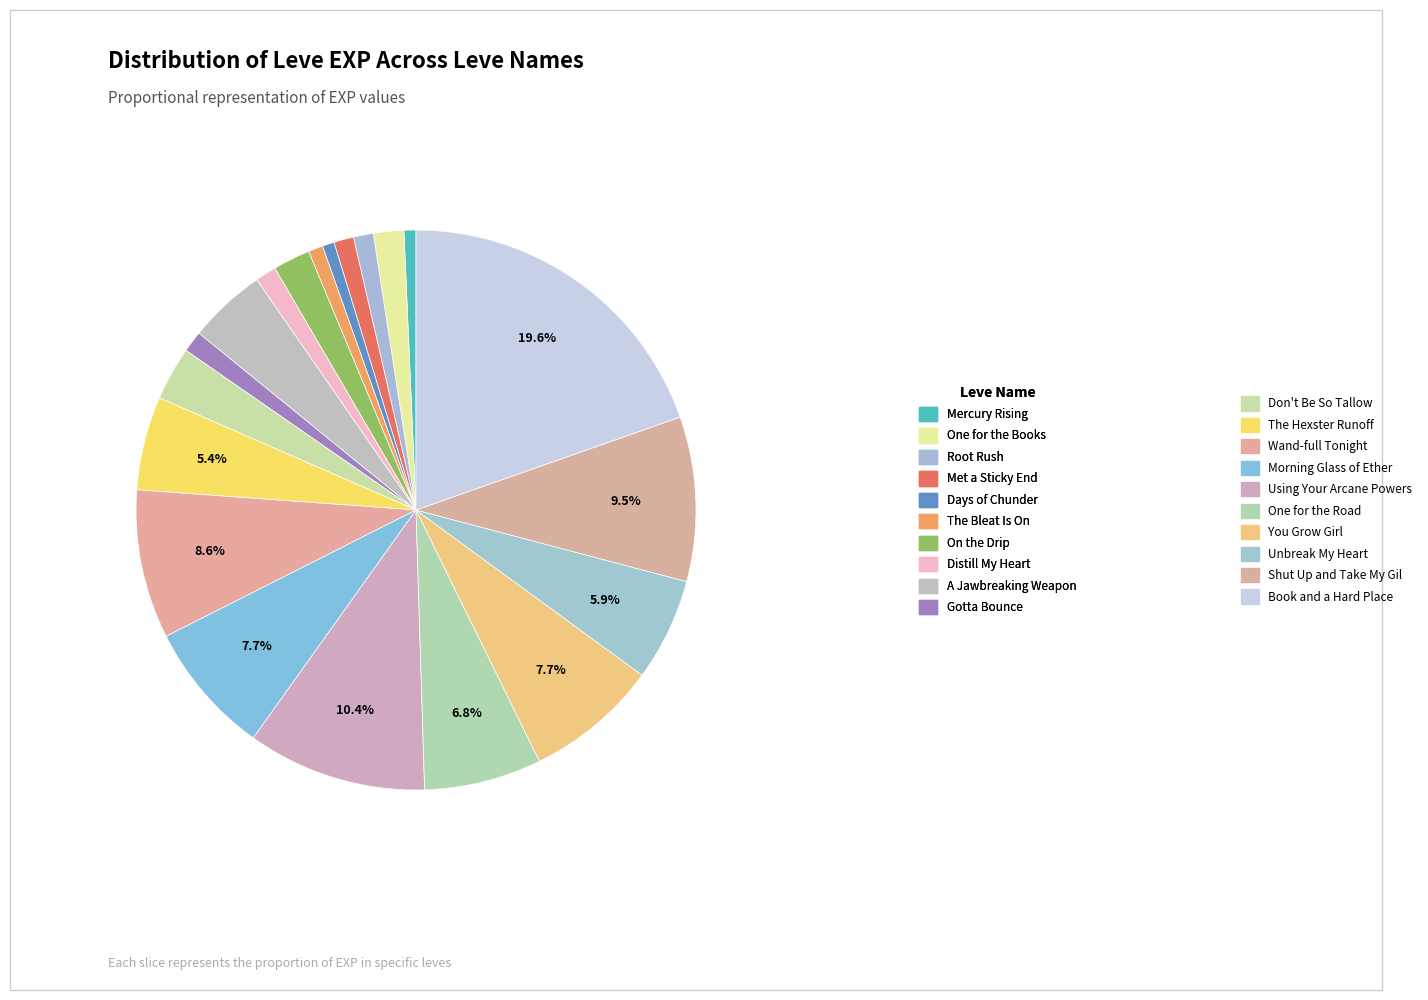

Count the number of slices in the pie.

20